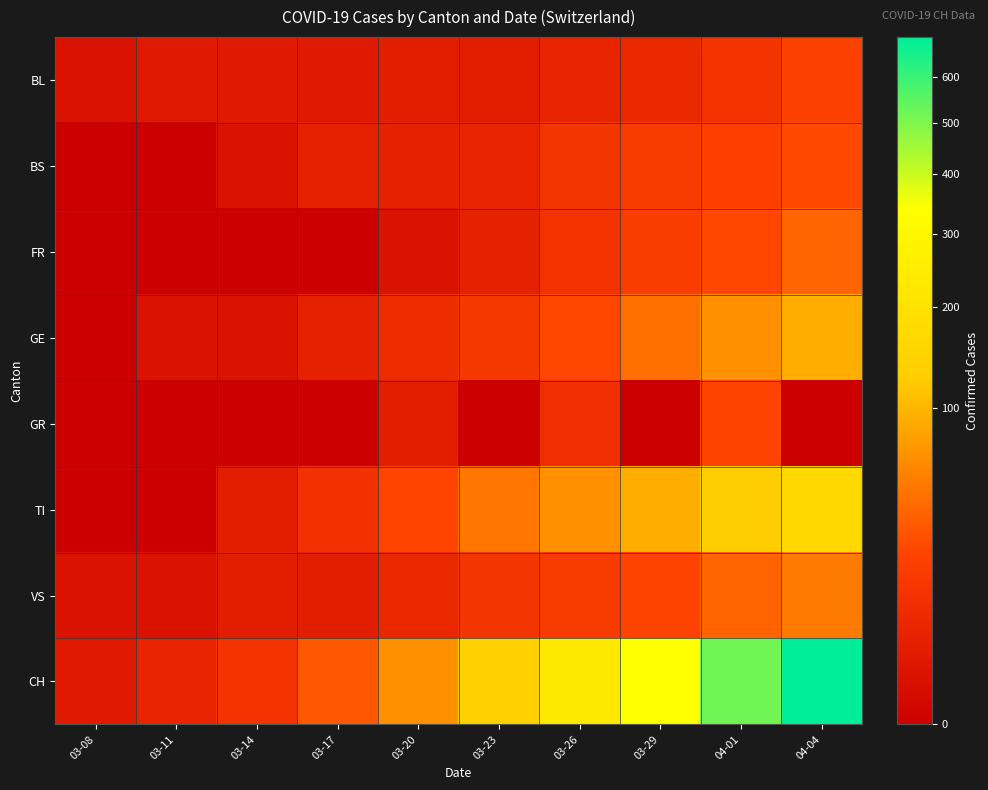

Which series has the largest total across all categories?

CH